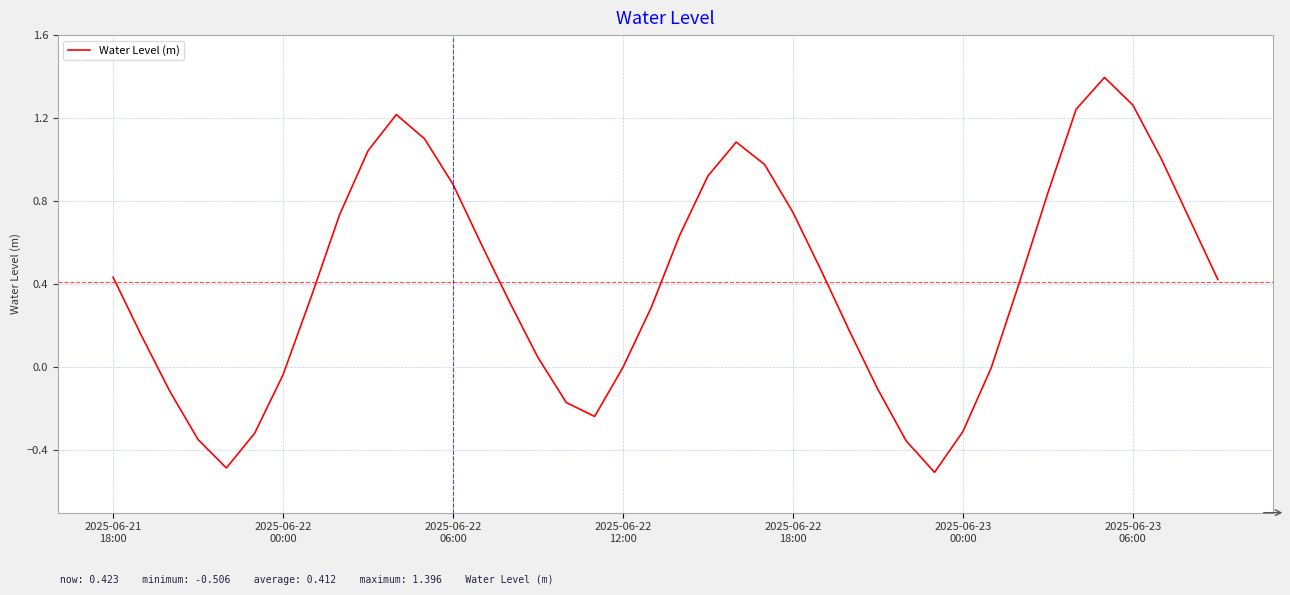

What is the difference between the maximum and minimum values?

1.9